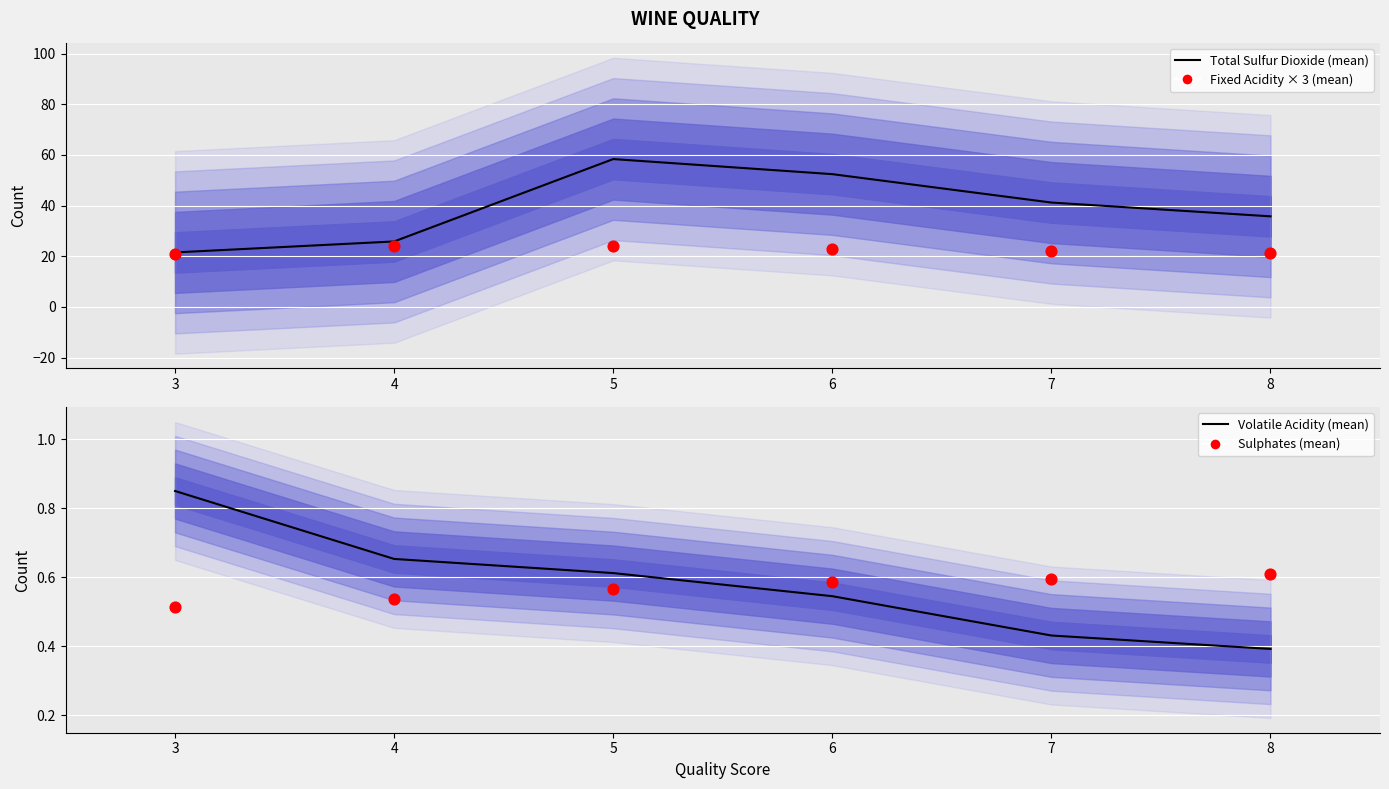

Which series has the widest spread of Y values?

Total Sulfur Dioxide (mean)